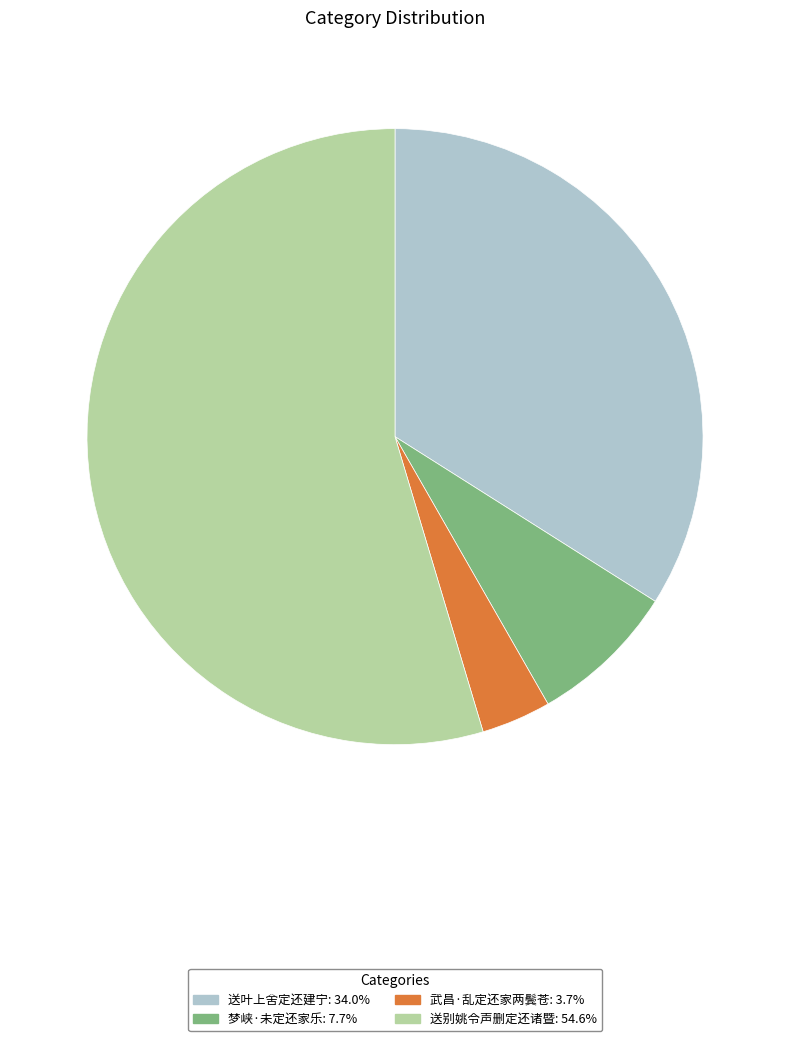

How many segments does this pie chart have?

4